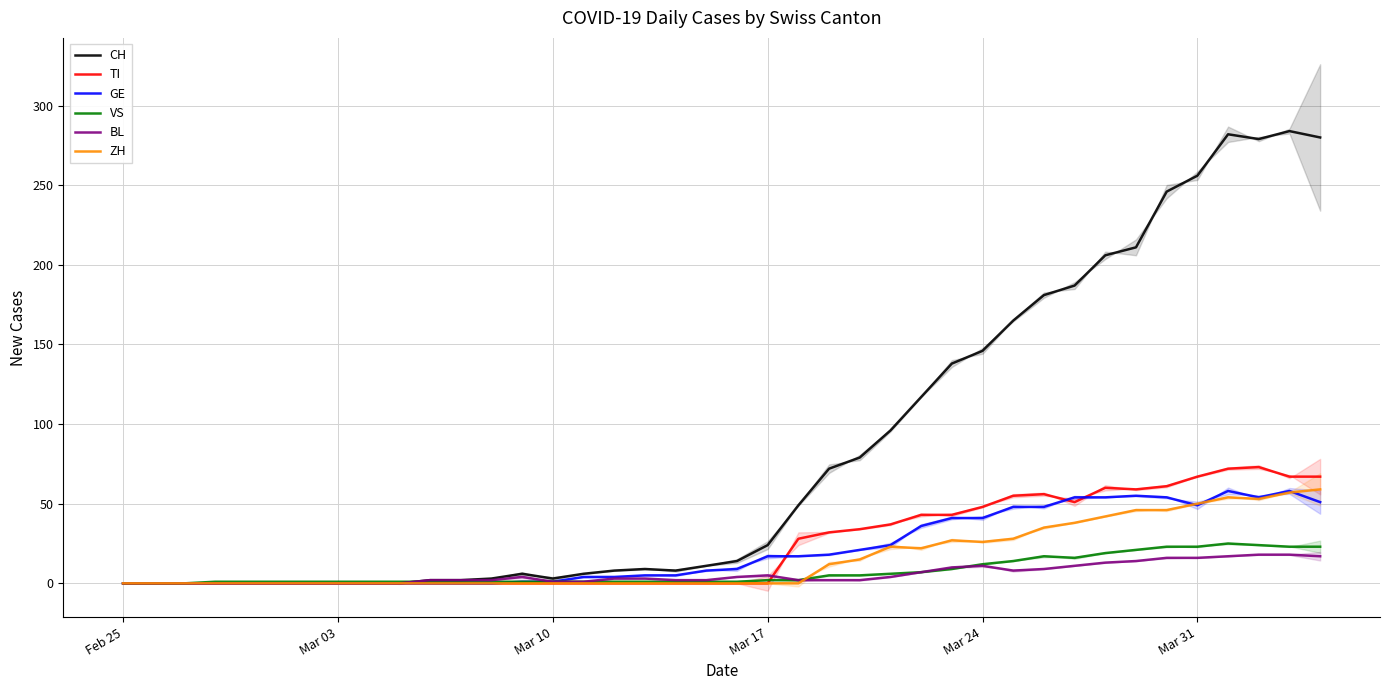

Which series has the largest total across all categories?

CH